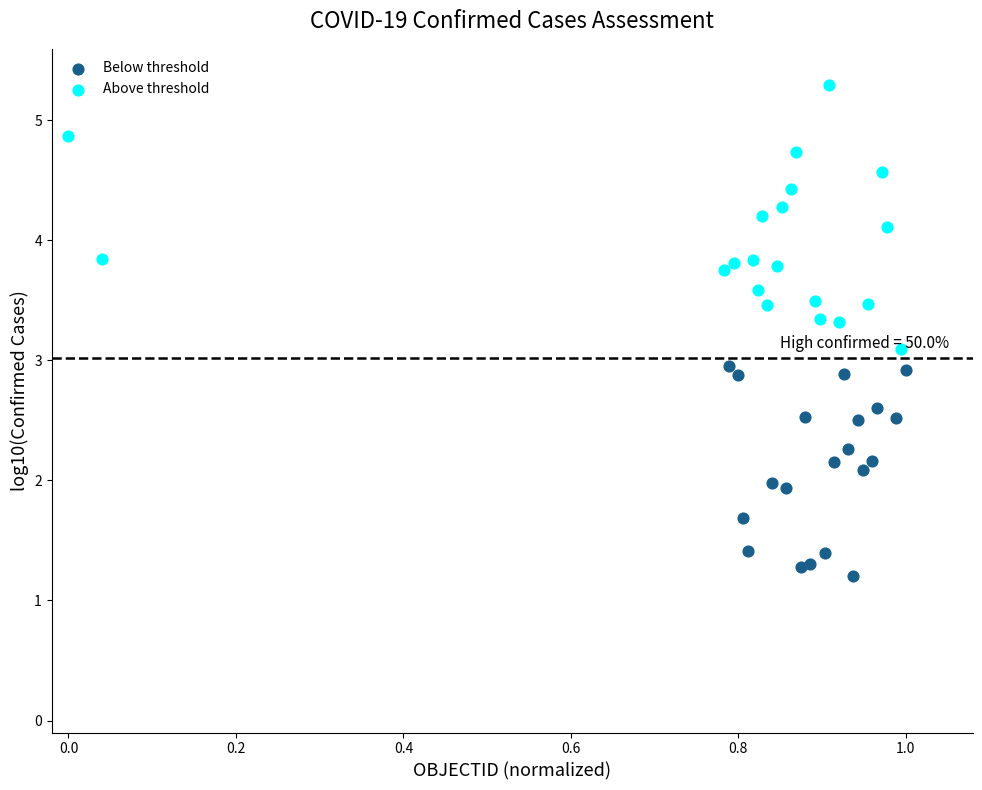

Which series has the largest Y range (max minus min)?

Above threshold